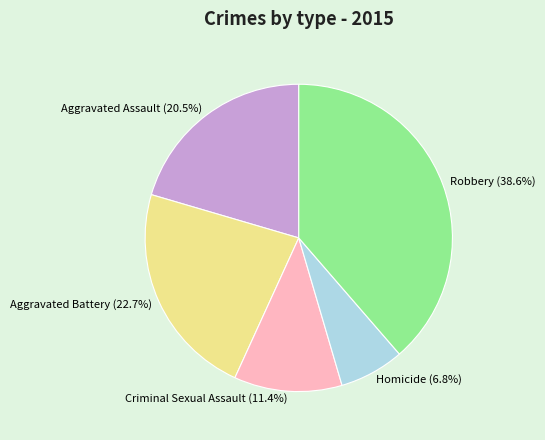

Between Criminal Sexual Assault and Homicide, which is larger?

Criminal Sexual Assault